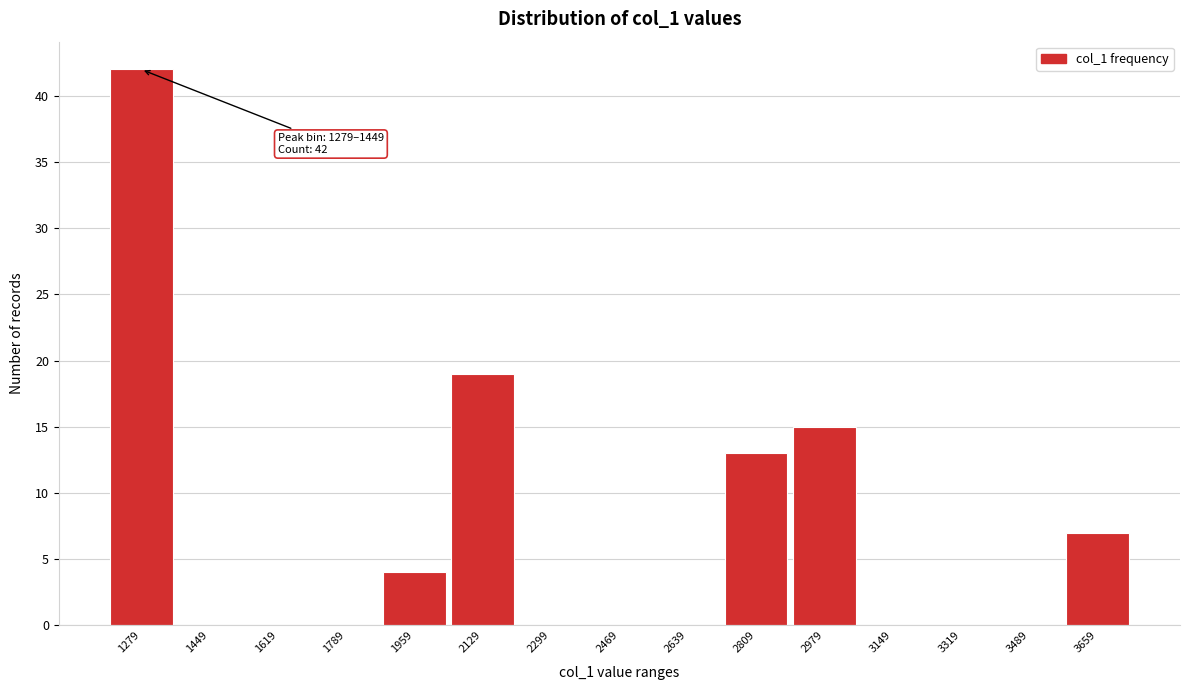

Reading left to right, extract all data points from this chart.

1279=42	1449=0	1619=0	1789=0	1959=4	2129=19	2299=0	2469=0	2639=0	2809=13	2979=15	3149=0	3319=0	3489=0	3659=7